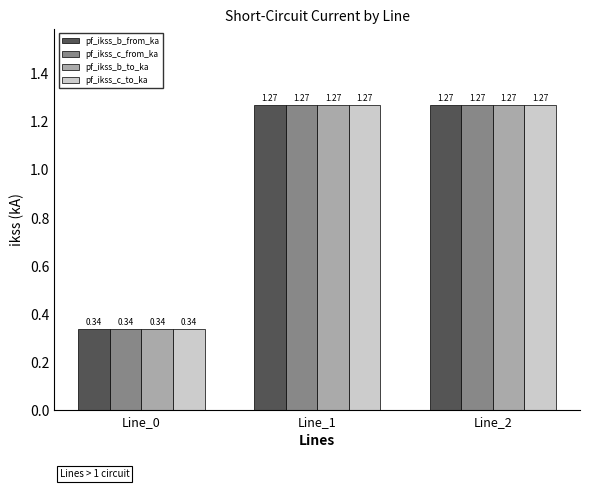

Is it true that pf_ikss_c_from_ka equals 1.8 at Line_1?

False